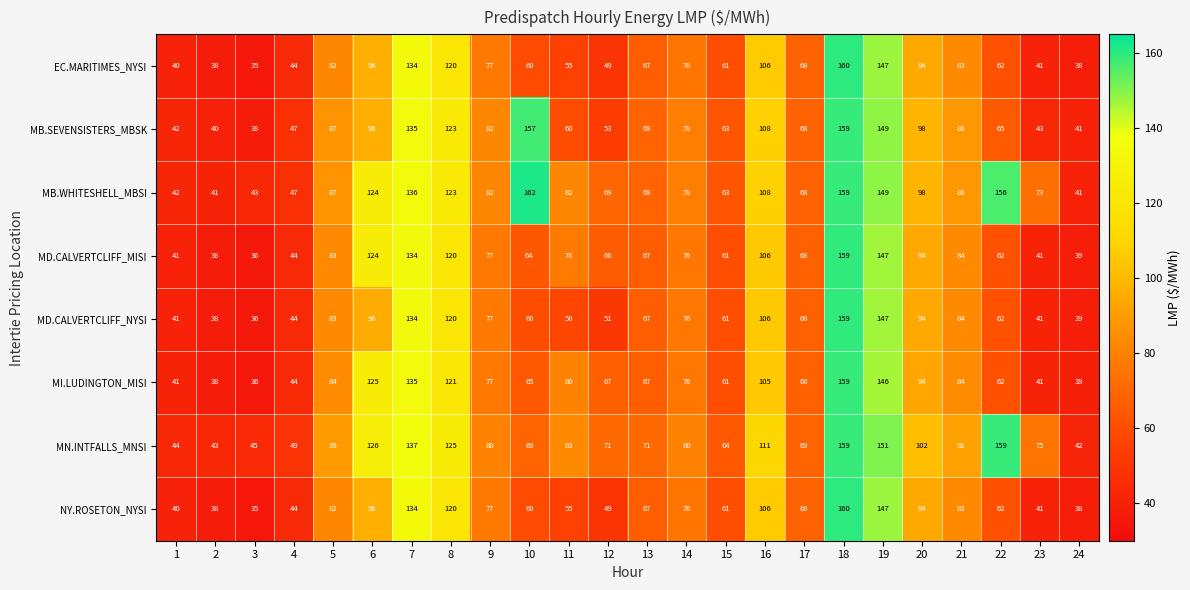

What is the sum of all MB.WHITESHELL_MBSI values?

2188